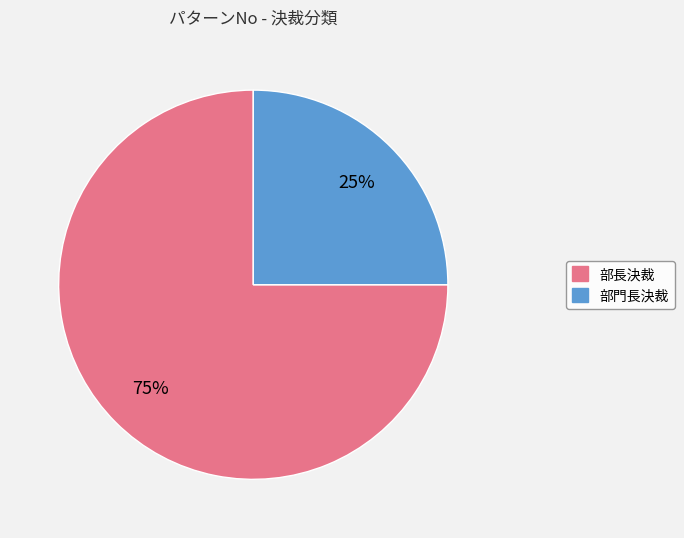

Rank the categories by value from lowest to highest.

部門長決裁, 部長決裁